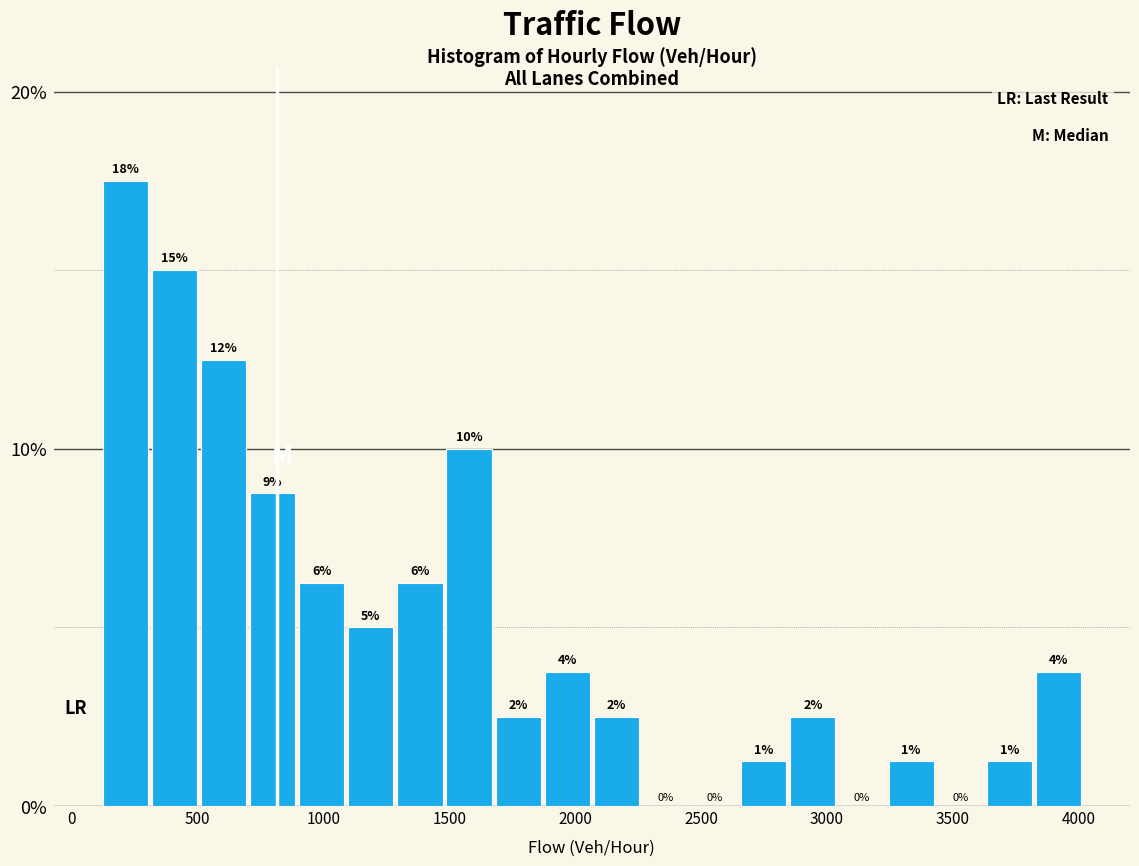

Around what value on the x-axis is the tallest bar? Give the approximate position of its centre, as read against the axis.

200